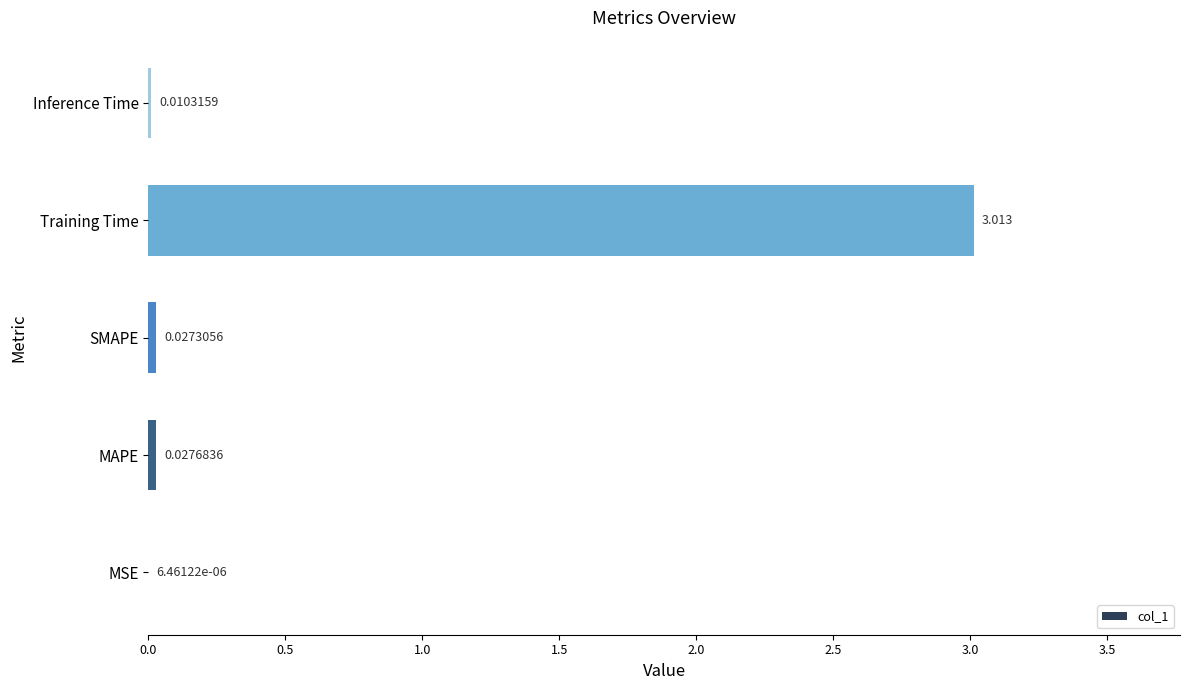

Between Training Time and SMAPE, which is larger?

Training Time